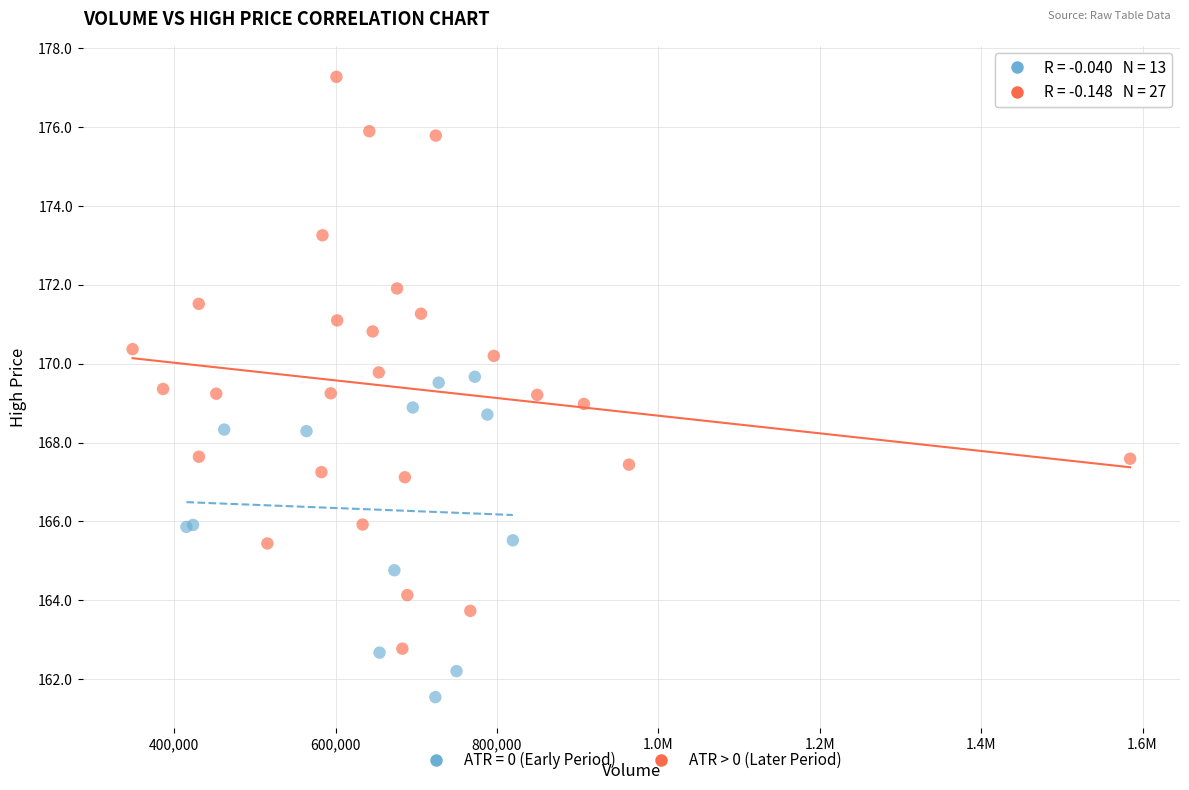

Which series reaches the maximum Y coordinate?

ATR > 0 (Later Period)